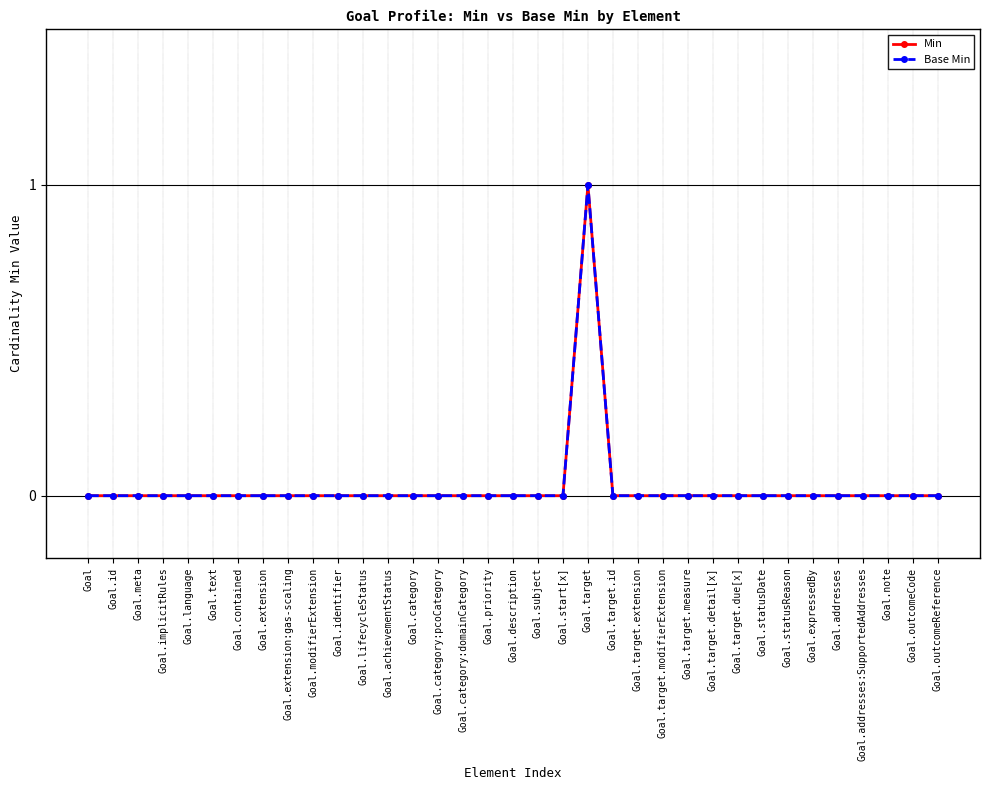

What is the difference between the maximum and minimum values in the Base Min series?

1